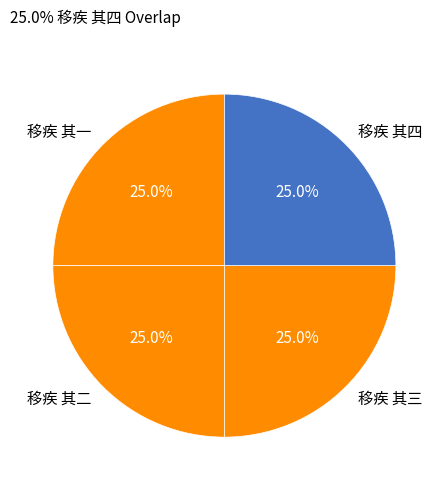

Is there any slice that represents more than half of the pie?

No